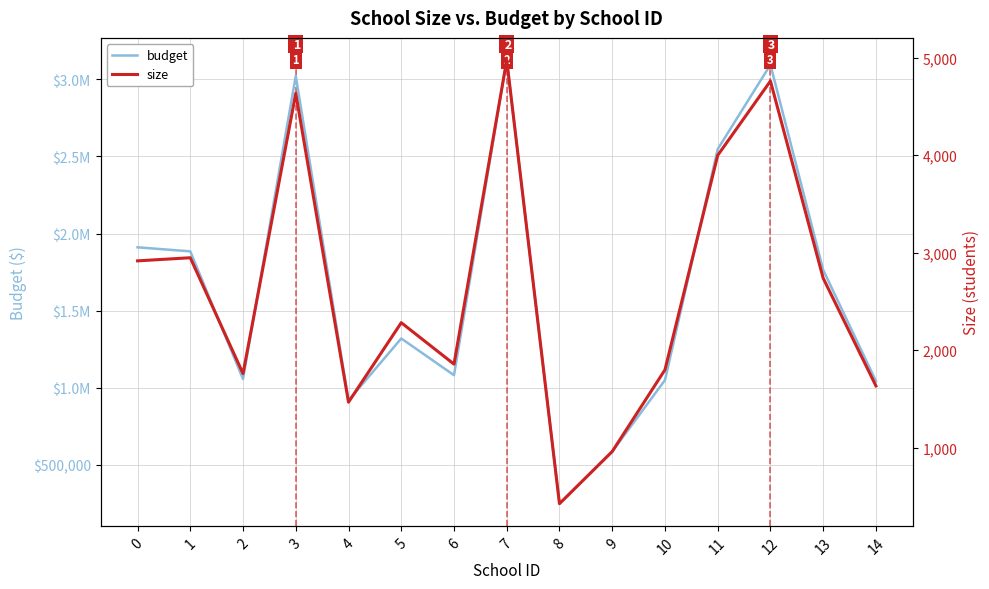

True or false: budget has more than 1 points higher than both neighbors.

True